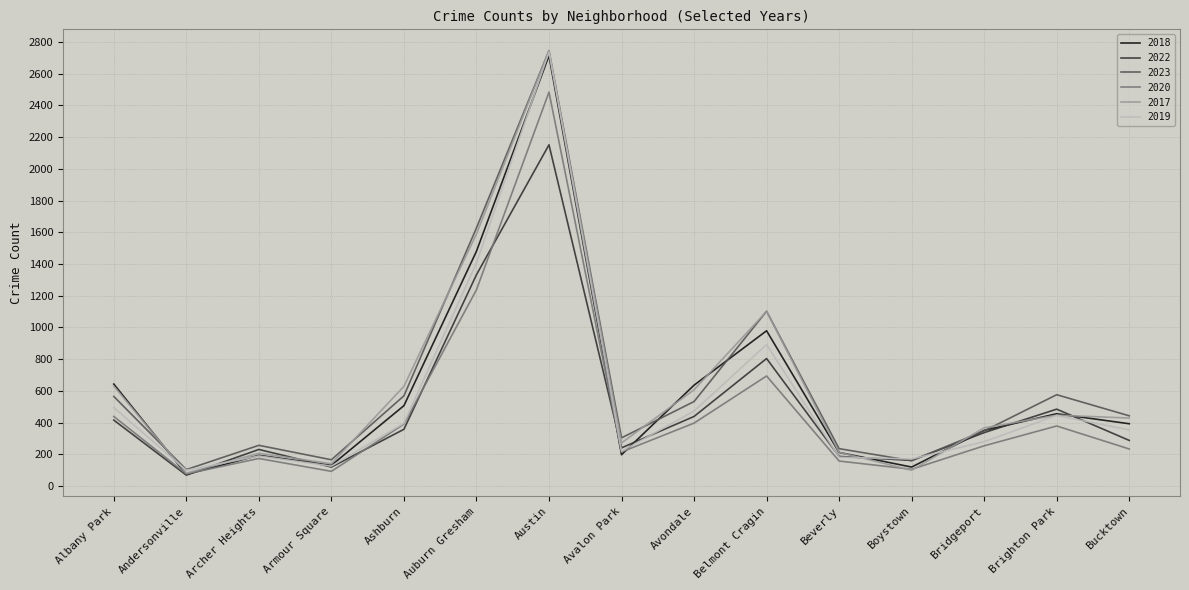

True or false: 2019 and 2018 intersect in this chart.

True